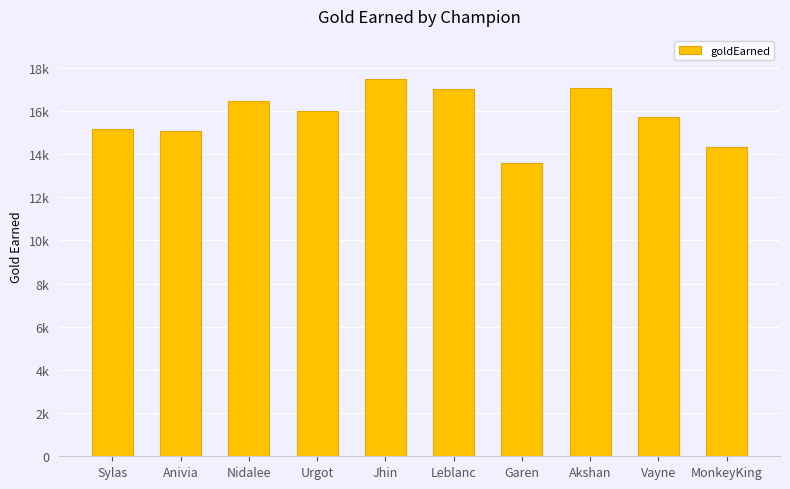

Reading right to left, extract all data points from this chart.

MonkeyKing=14308	Vayne=15691	Akshan=17035	Garen=13566	Leblanc=17013	Jhin=17467	Urgot=15971	Nidalee=16472	Anivia=15059	Sylas=15142